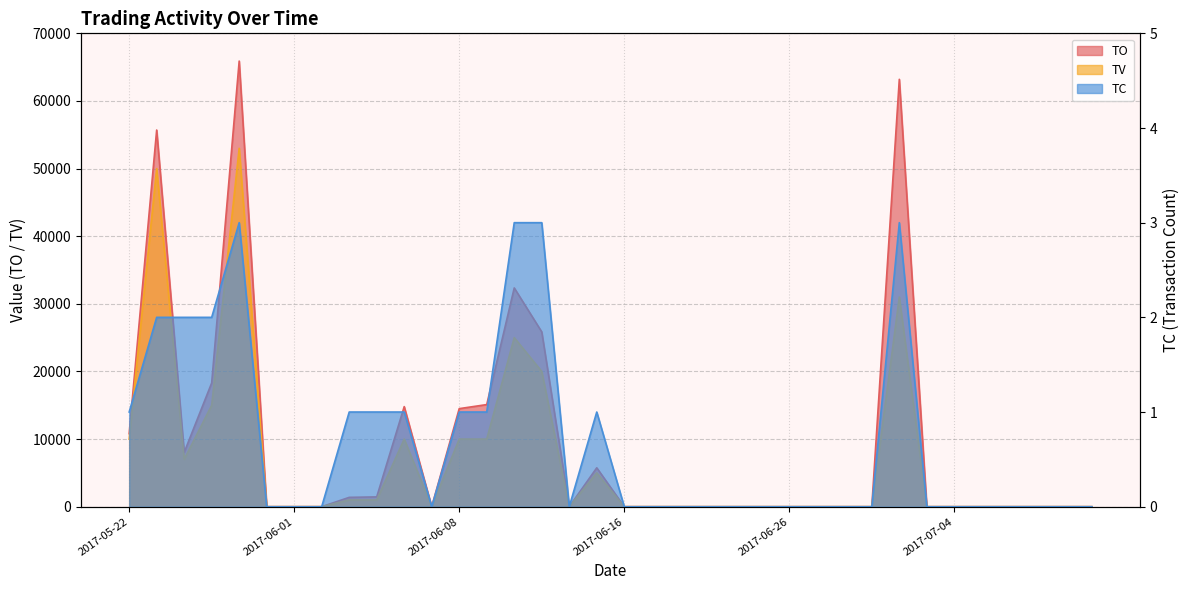

True or false: TO has a value of 0 at 2017-07-07.

True